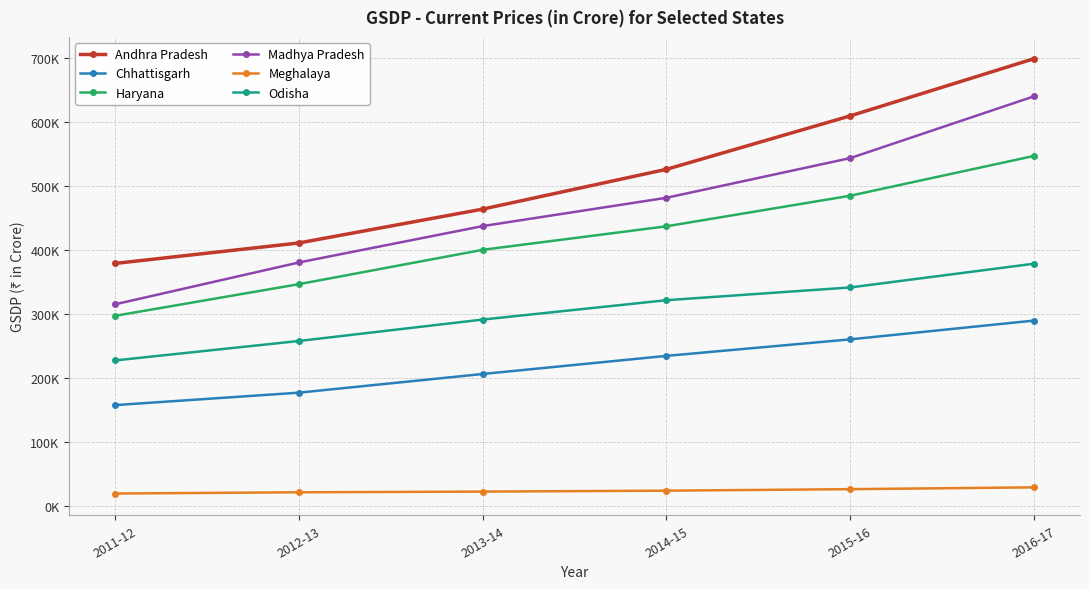

Is the value of Andhra Pradesh at 2011-12 greater than the value of Haryana at 2011-12?

Yes